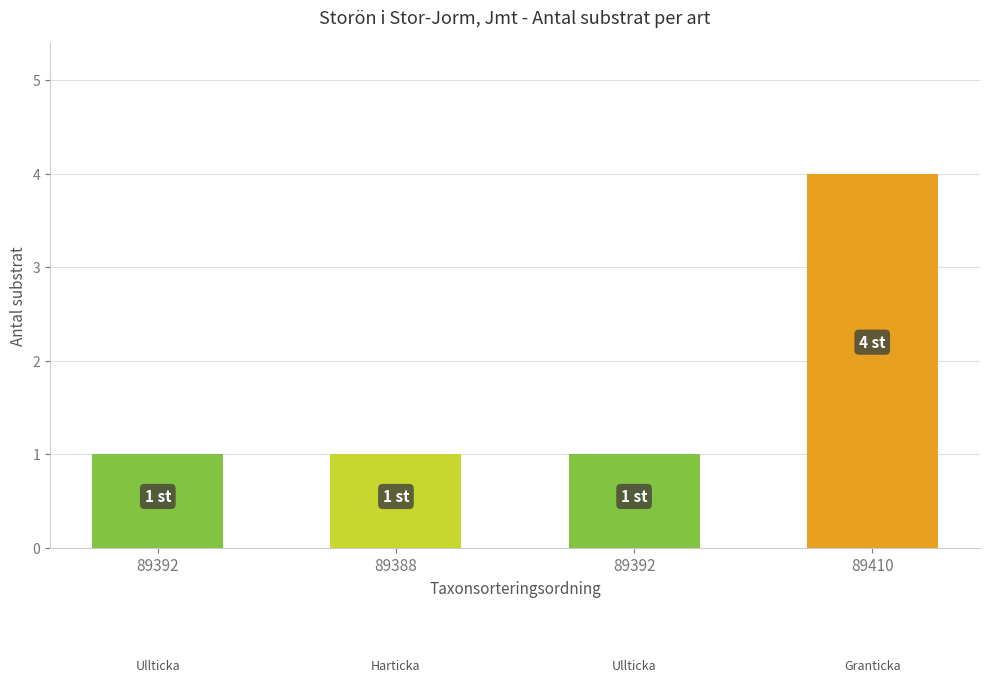

How many series are shown in this chart?

1